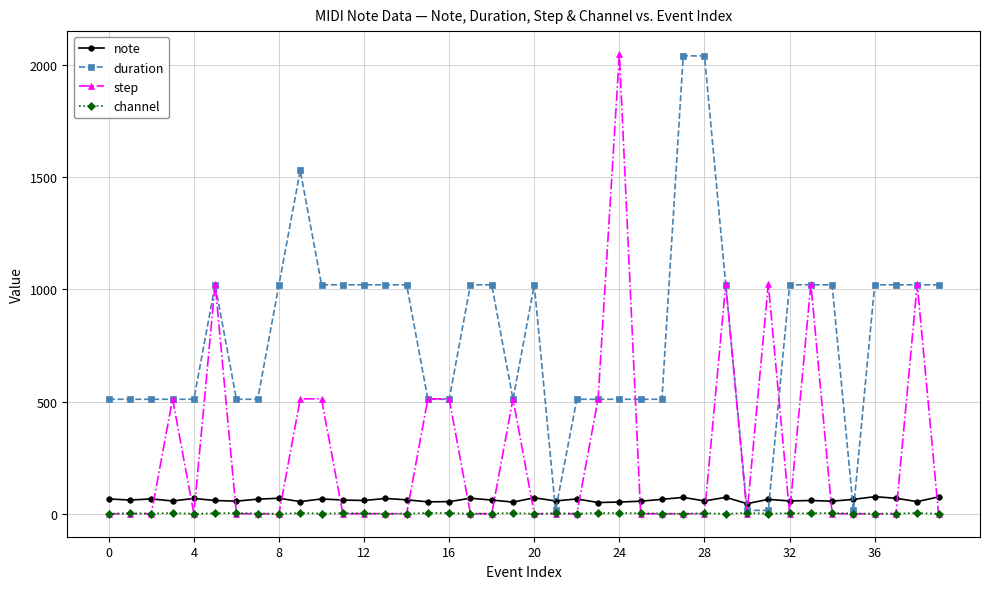

At how many categories does at least one series exceed 782?

23